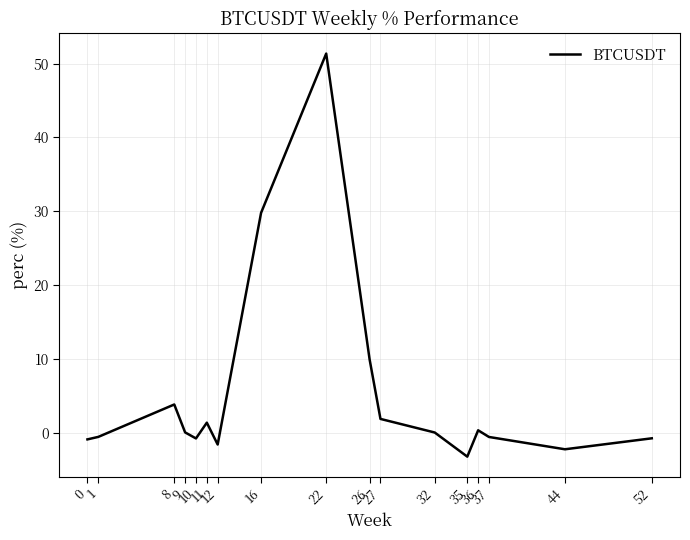

What is the smallest value displayed?

-3.2